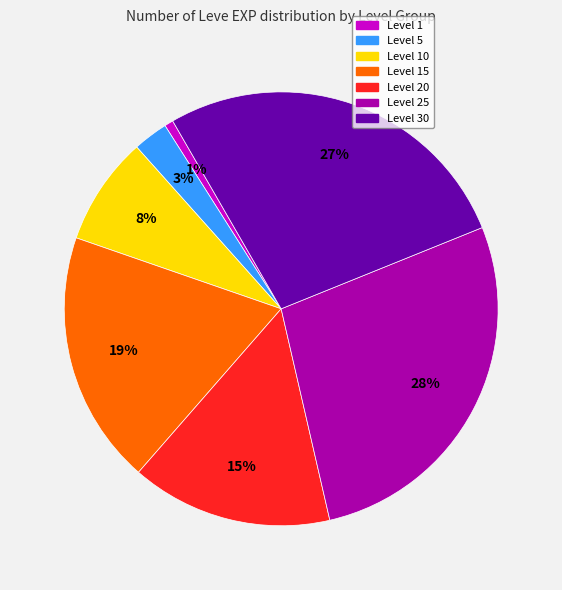

To the nearest percent, what is the difference between the largest and smallest slice percentages?

27%